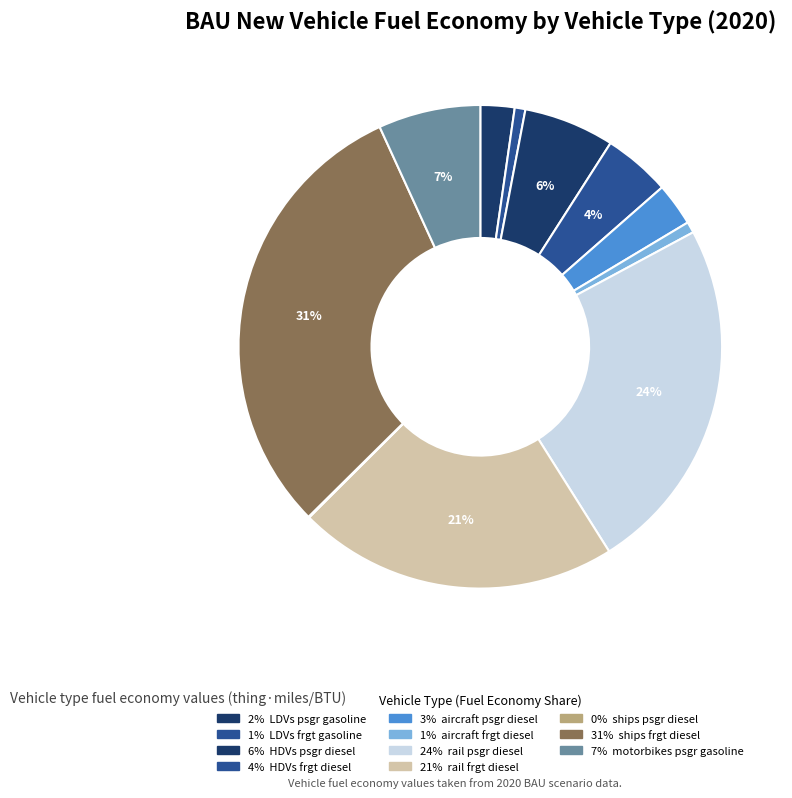

To the nearest percent, what is the average slice percentage?

9%